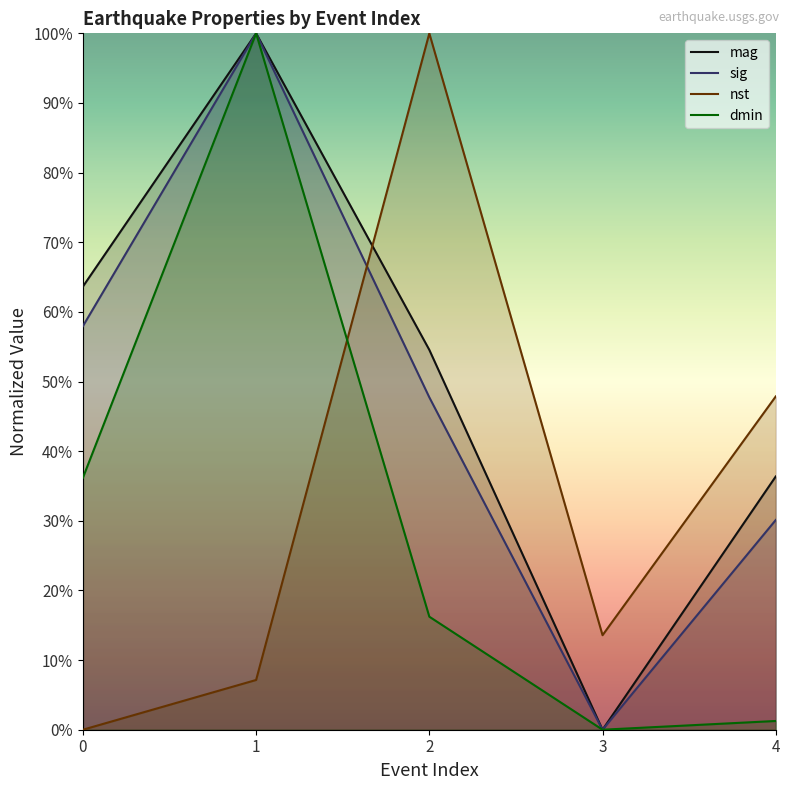

Is the value of mag at 0 greater than the value of sig at 0?

Yes